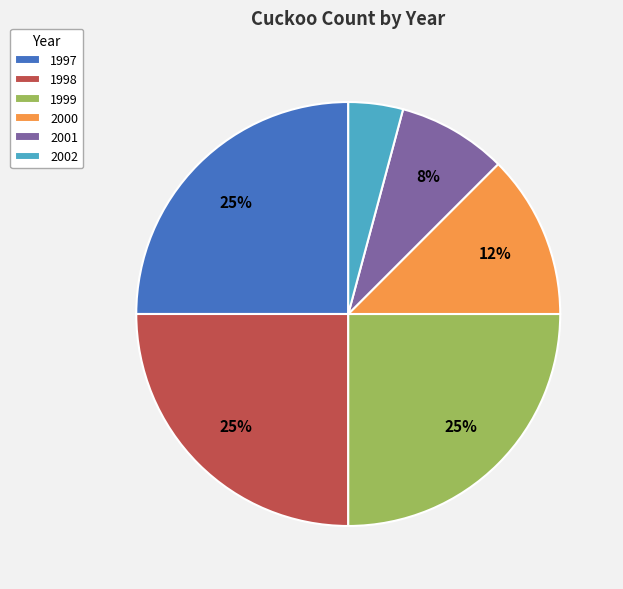

Is there any slice that represents more than half of the pie?

No